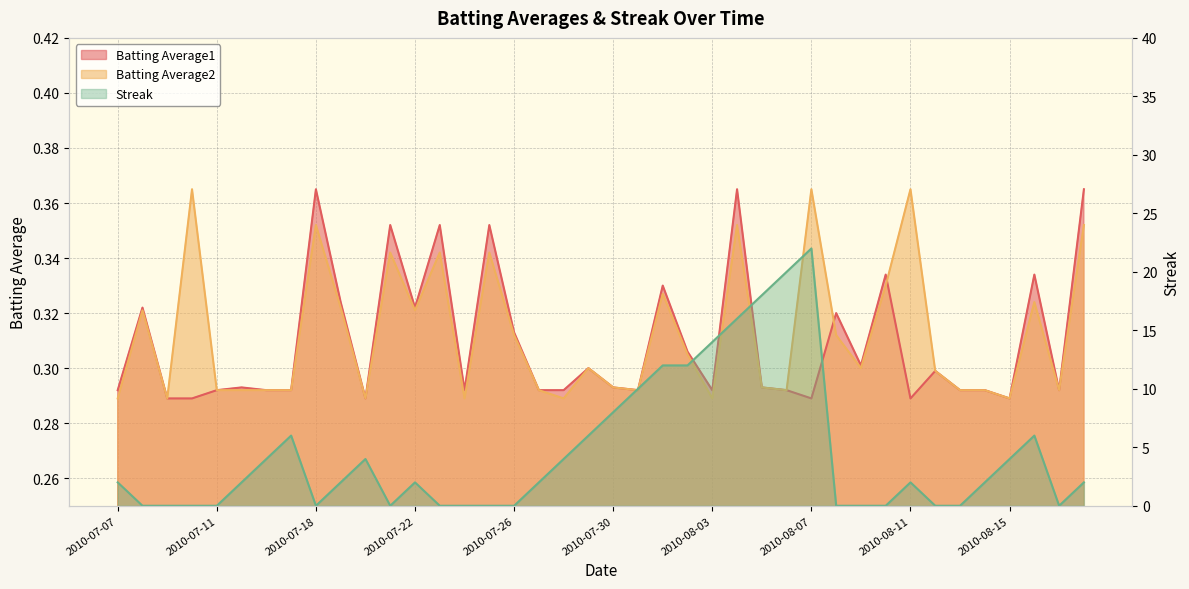

Rank the series by their maximum value, from highest to lowest.

Streak, Batting Average1, Batting Average2